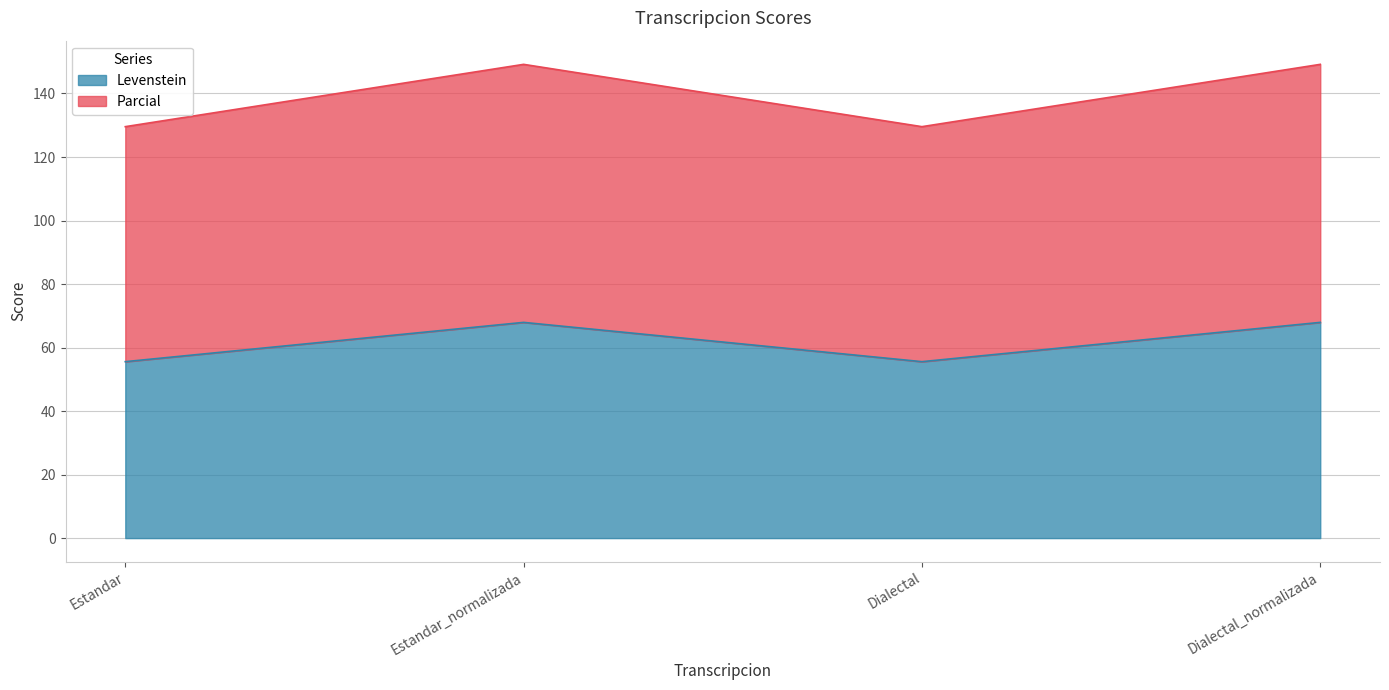

What is the highest value of the Parcial series?

149.2